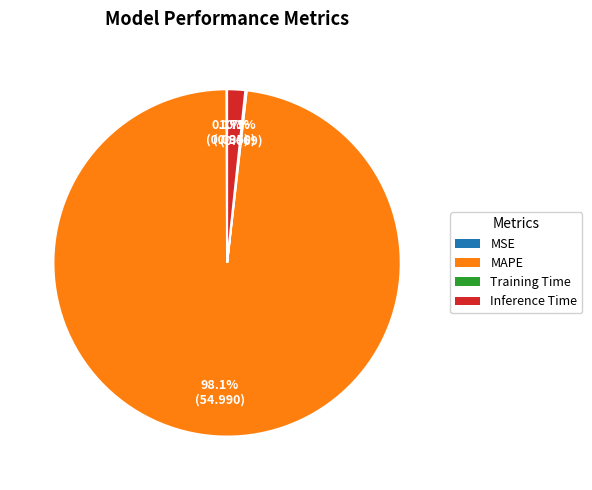

What portion of the pie excludes MAPE?

1.9%